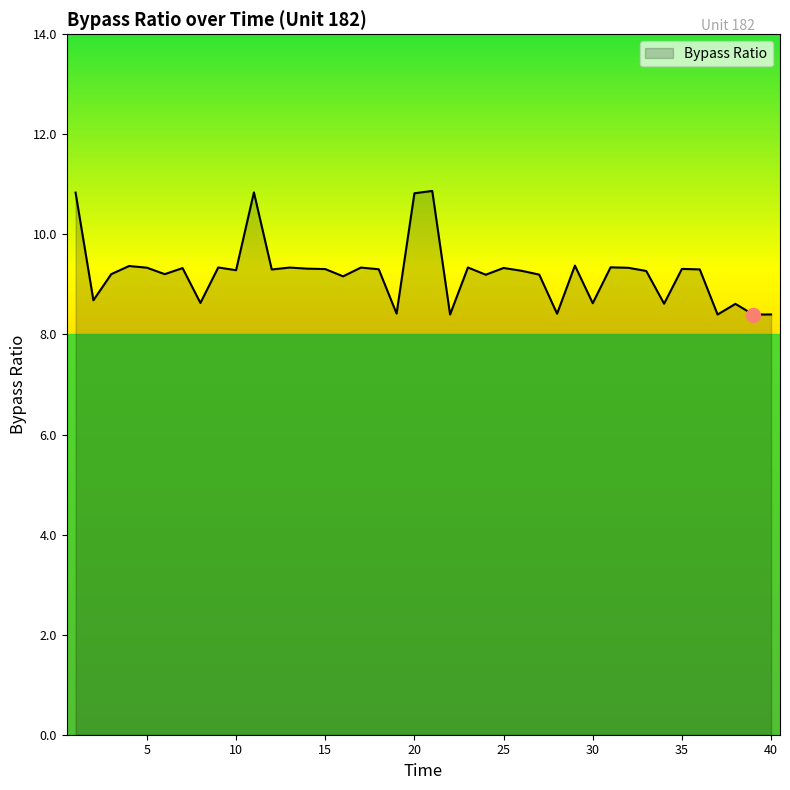

What is the minimum value shown in the chart?

8.4